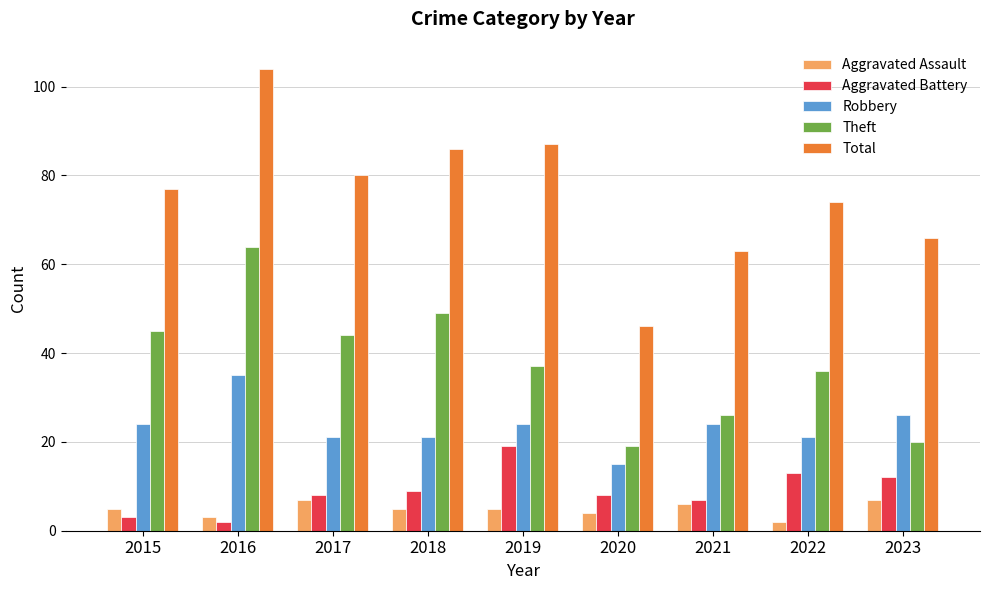

What is the minimum value shown in the chart?

2